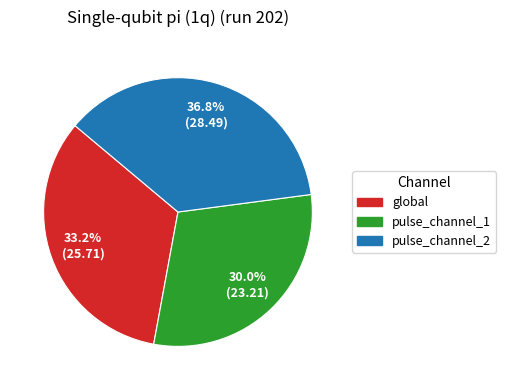

Is it true that global is 26% of the pie?

False